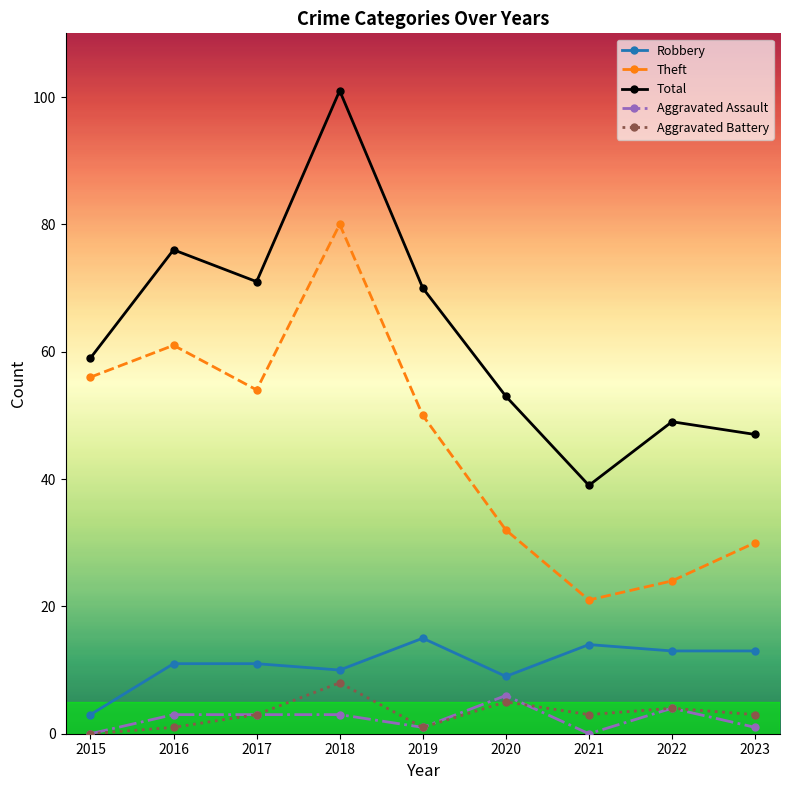

Reading left to right, transcribe all the data shown in this chart.

Robbery: 3	11	11	10	15	9	14	13	13
Theft: 56	61	54	80	50	32	21	24	30
Total: 59	76	71	101	70	53	39	49	47
Aggravated Assault: 0	3	3	3	1	6	0	4	1
Aggravated Battery: 0	1	3	8	1	5	3	4	3